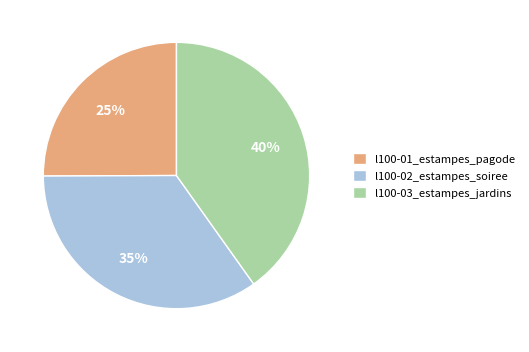

Which category has the biggest portion of the pie?

l100-03_estampes_jardins